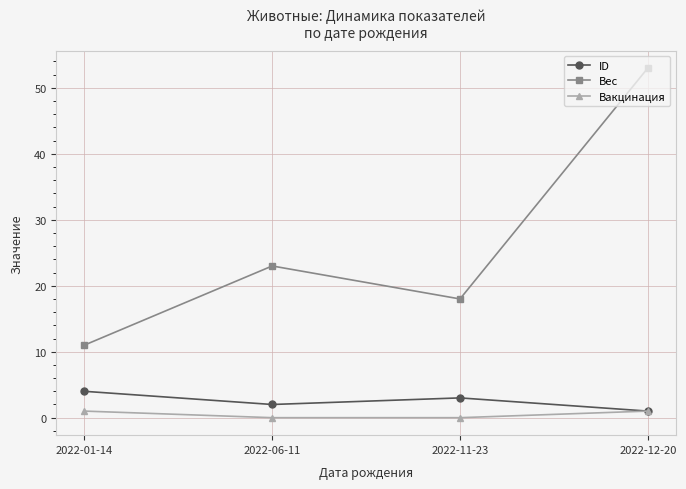

What is the label of the 3rd point from the left?

2022-11-23